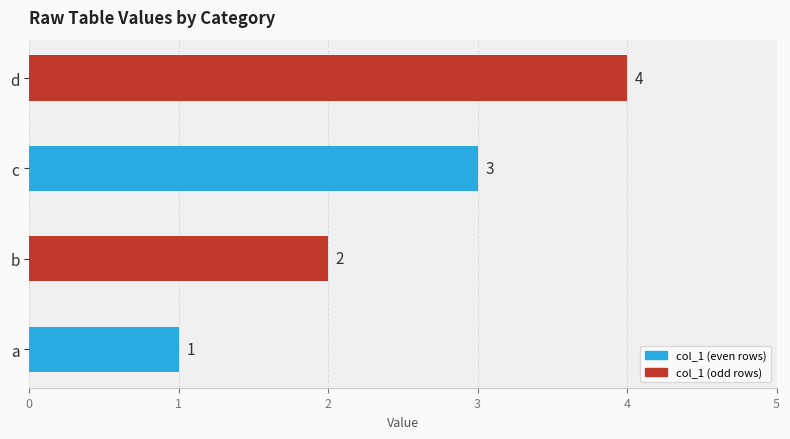

How many distinct data groups are displayed?

1